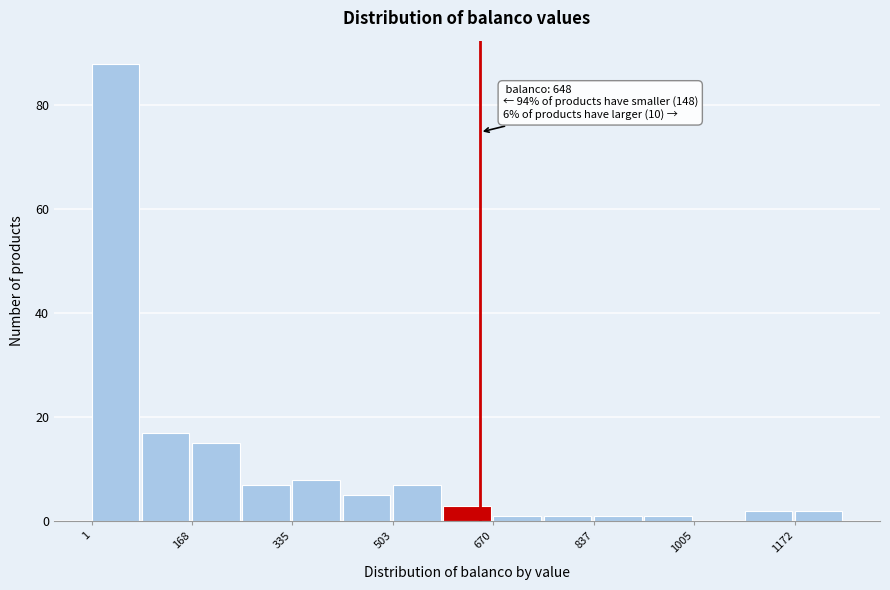

Which range on the x-axis has the tallest bar?

0 to 80